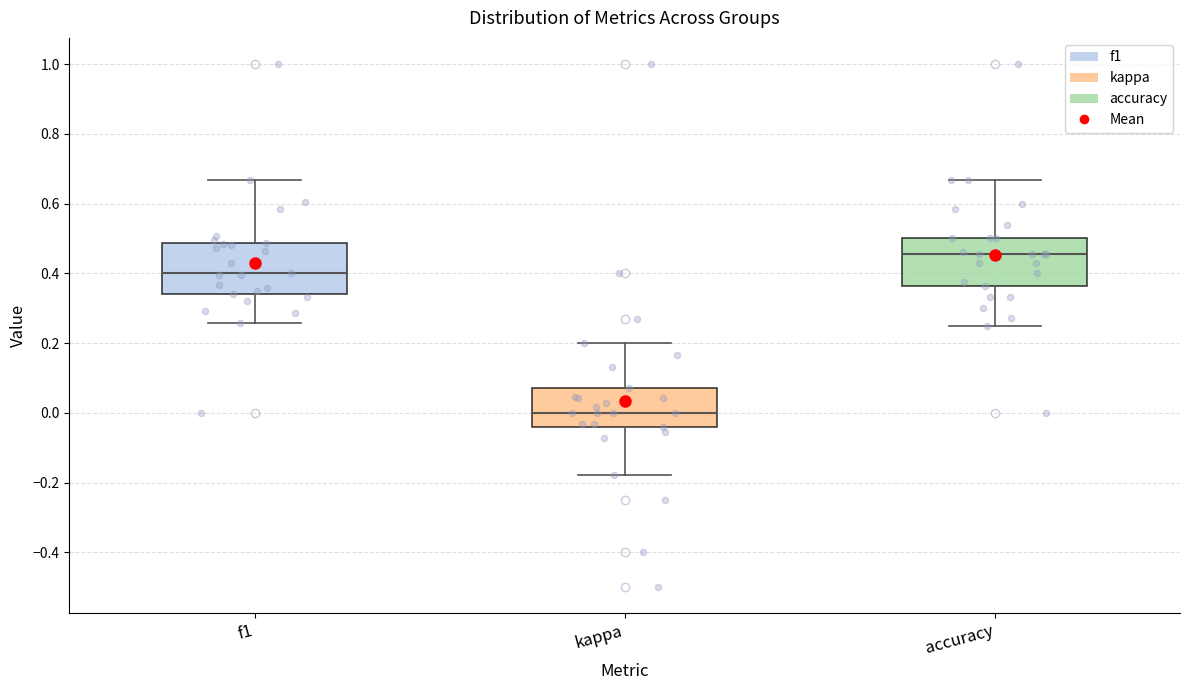

Where does the median line of the box for accuracy sit on the y-axis? The values are not printed on the chart, so give them approximately, as read against the axis.

0.46